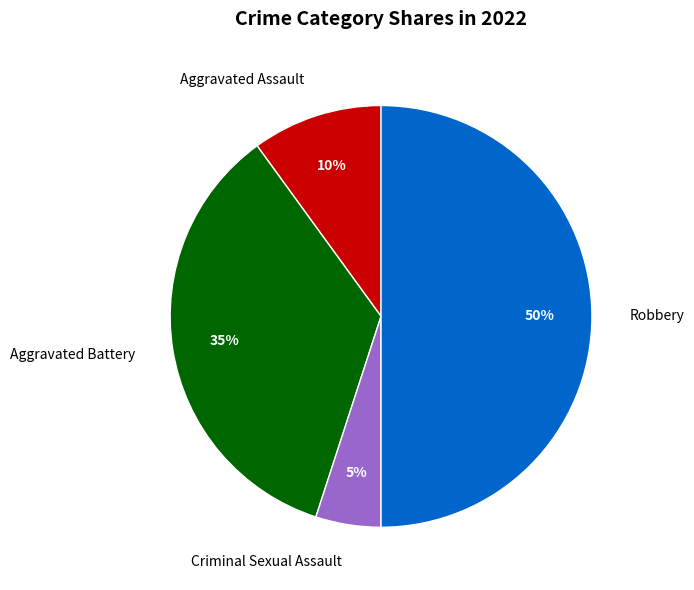

To the nearest percent, what is the difference between the Aggravated Battery and Criminal Sexual Assault slice percentages?

30%